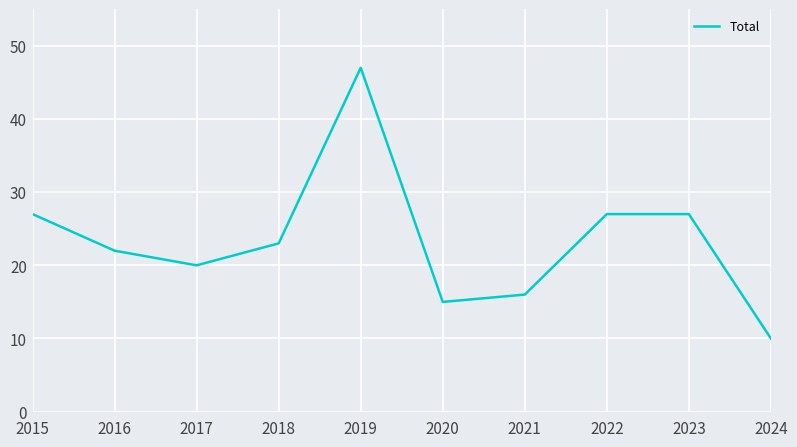

What is the change in value from 2021 to 2022?

+11